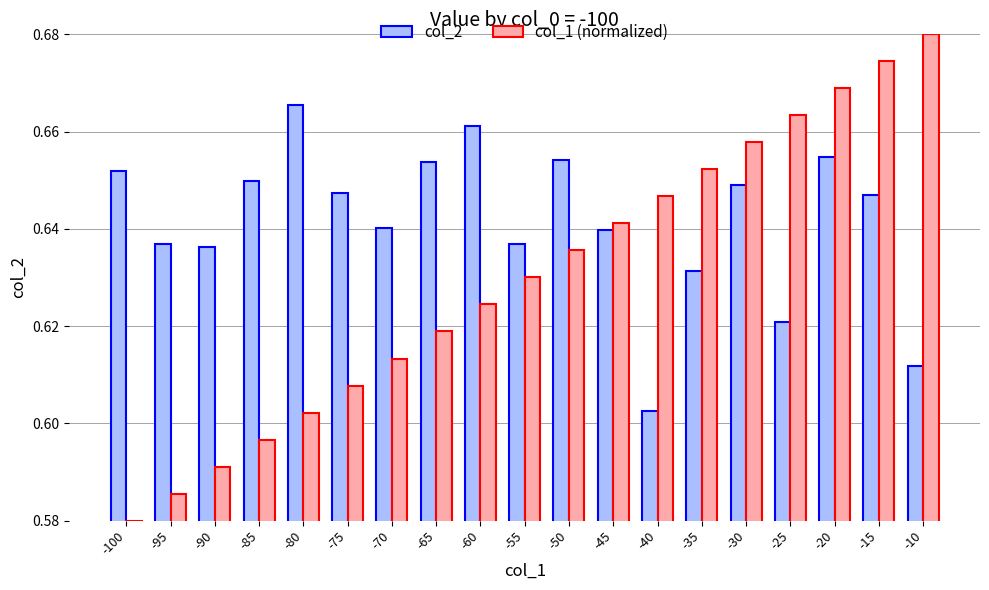

At which category does the chart reach its minimum across all series?

-100